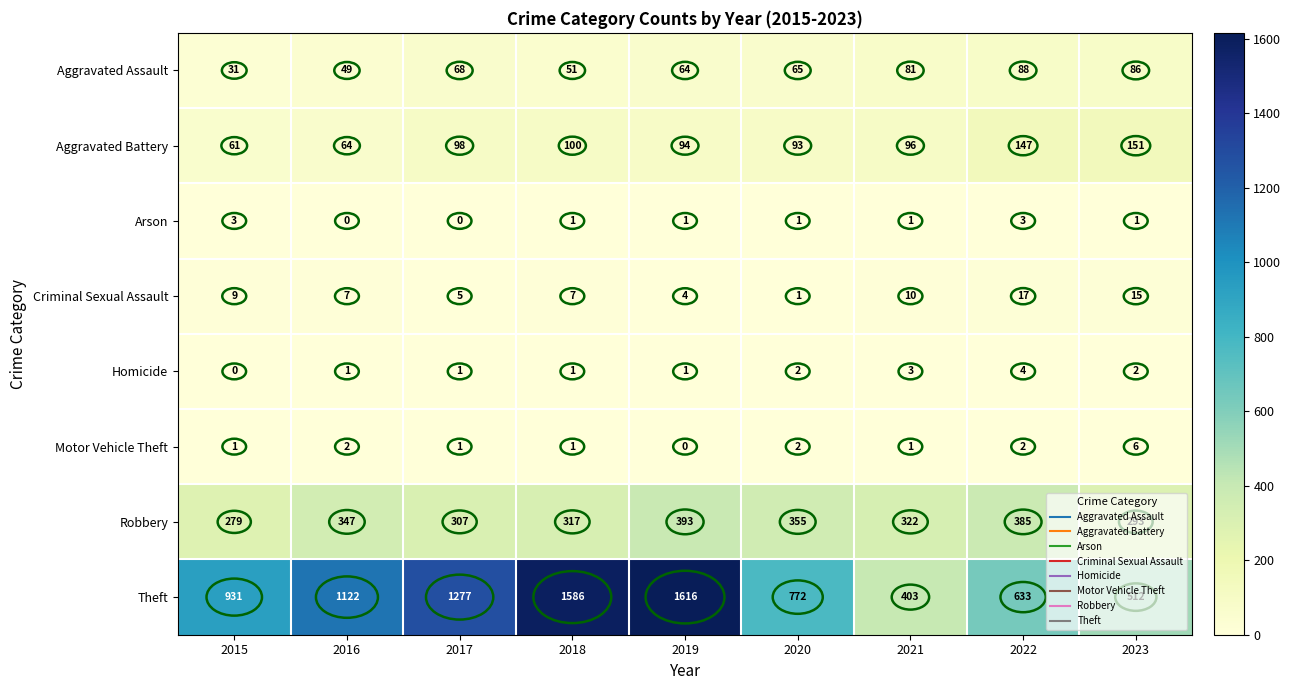

Which series has the widest spread of values?

Theft